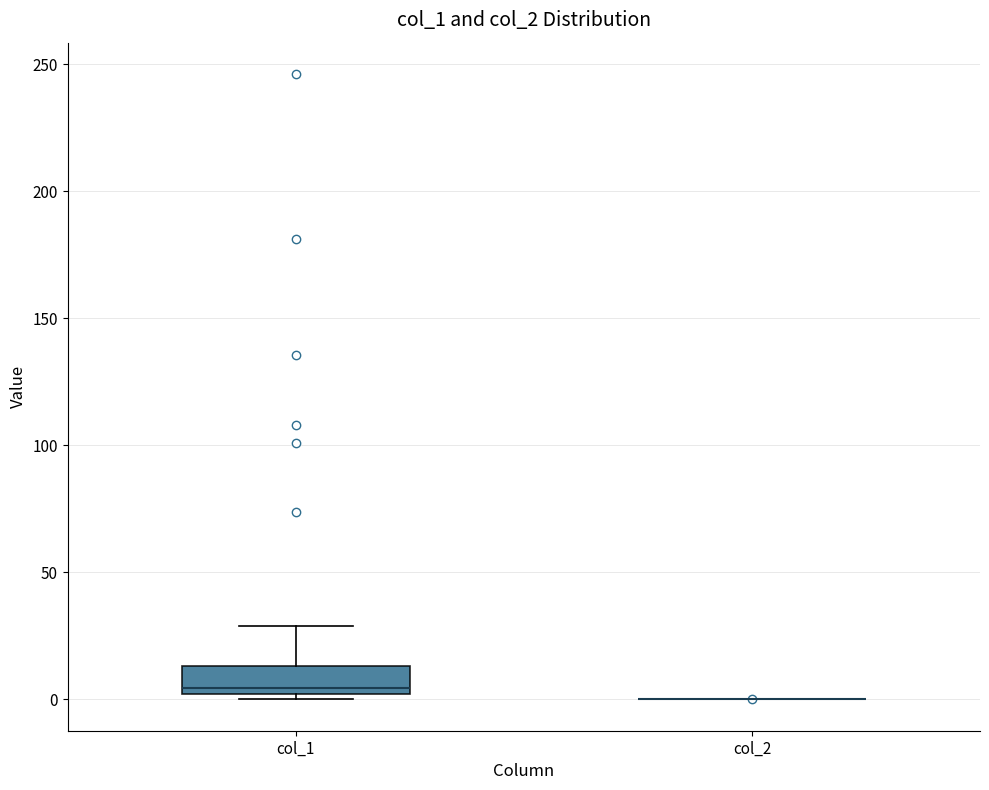

Reading left to right, transcribe this box plot: for each box, give where its median line is, the range the box spans, and where its two whiskers end, as read against the y-axis. The values are not printed on the chart, so give them approximately, as read against the axis.

col_1: median 5, box 0 to 15, whiskers 0 (just below the box's lower edge) to 30
col_2: box collapsed to a line at 0, whiskers 0 to 0